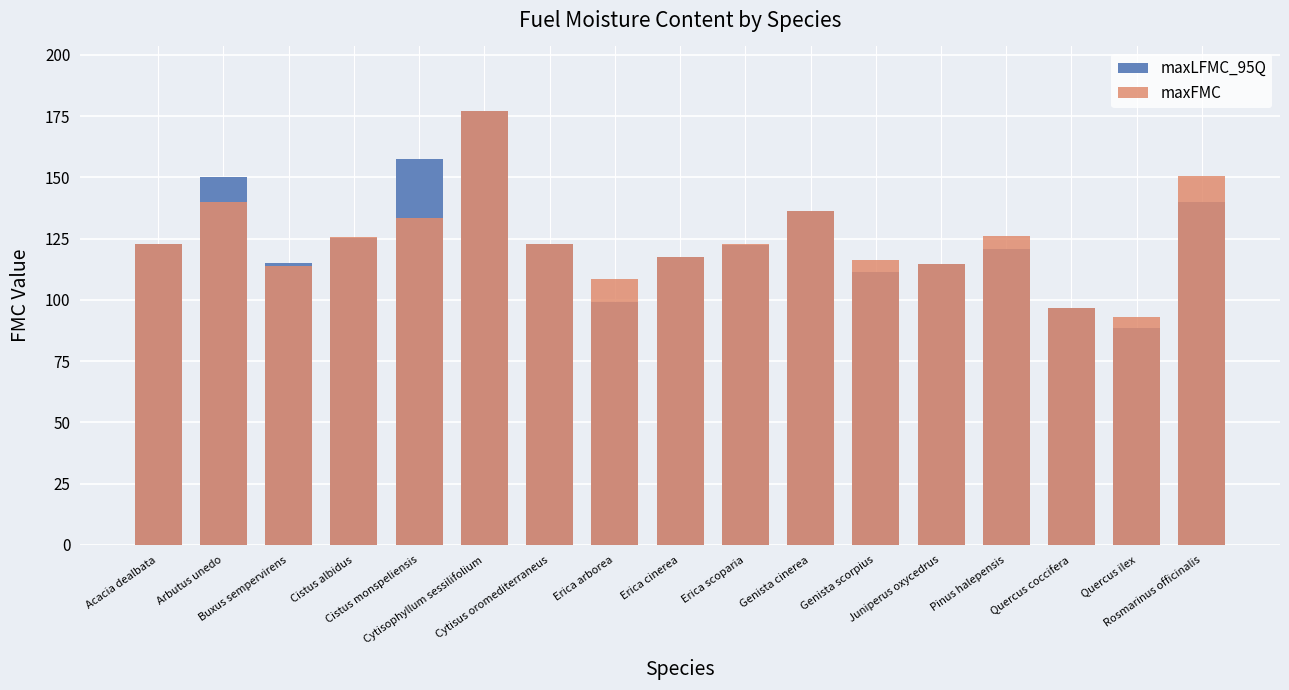

Reading left to right, what are all the values shown in this chart?

maxLFMC_95Q: Acacia dealbata=122.7	Arbutus unedo=150.2	Buxus sempervirens=114.9	Cistus albidus=125.3	Cistus monspeliensis=157.5	Cytisophyllum sessilifolium=176.9	Cytisus oromediterraneus=122.8	Erica arborea=99.1	Erica cinerea=117.5	Erica scoparia=122.6	Genista cinerea=136.4	Genista scorpius=111.3	Juniperus oxycedrus=114.7	Pinus halepensis=120.7	Quercus coccifera=96.7	Quercus ilex=88.7	Rosmarinus officinalis=140.1
maxFMC: Acacia dealbata=122.7	Arbutus unedo=140.1	Buxus sempervirens=114.0	Cistus albidus=125.7	Cistus monspeliensis=133.7	Cytisophyllum sessilifolium=176.9	Cytisus oromediterraneus=122.8	Erica arborea=108.6	Erica cinerea=117.4	Erica scoparia=123.0	Genista cinerea=136.4	Genista scorpius=116.2	Juniperus oxycedrus=114.7	Pinus halepensis=126.0	Quercus coccifera=96.5	Quercus ilex=93.2	Rosmarinus officinalis=150.4